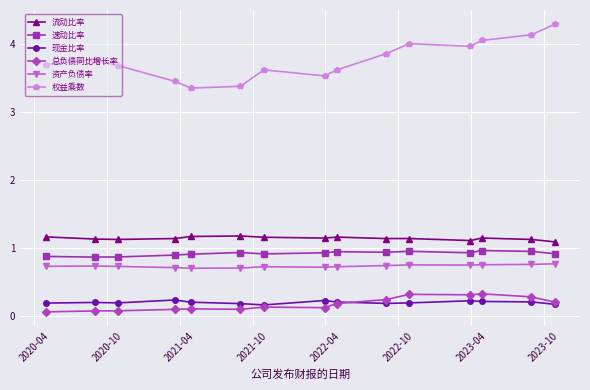

Which series has the largest range (max minus min)?

权益乘数